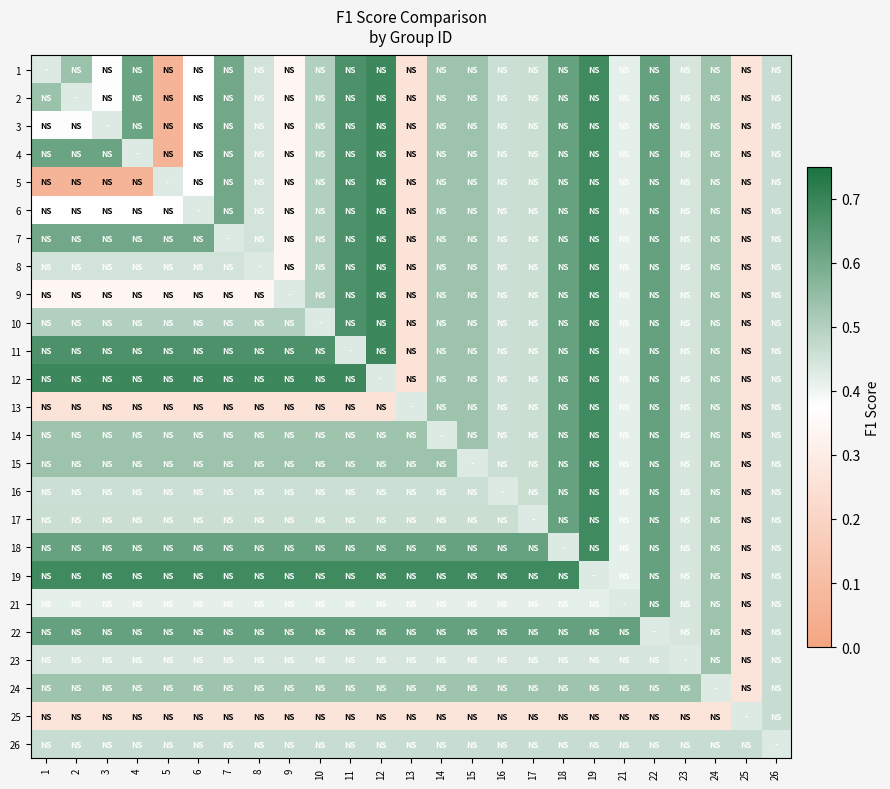

At 10, list the series in order from largest to smallest.

12, 19, 11, 22, 18, 15, 14, 24, 1, 2, 3, 4, 5, 6, 7, 8, 9, 26, 17, 16, 23, 10, 21, 25, 13